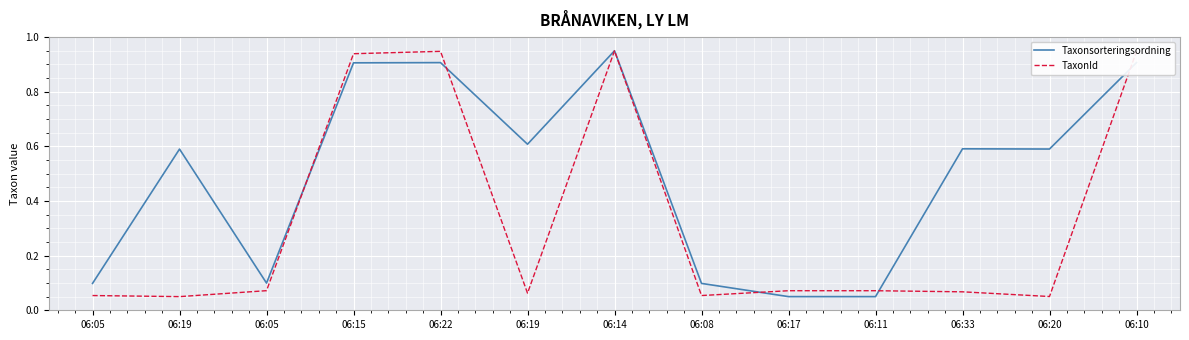

Reading left to right, extract all data points from this chart.

Taxonsorteringsordning: 0.1	0.6	0.1	0.9	0.9	0.6	1.0	0.1	0.1	0.1	0.6	0.6	0.9
TaxonId: 0.1	0.1	0.1	0.9	0.9	0.1	1.0	0.1	0.1	0.1	0.1	0.1	0.9